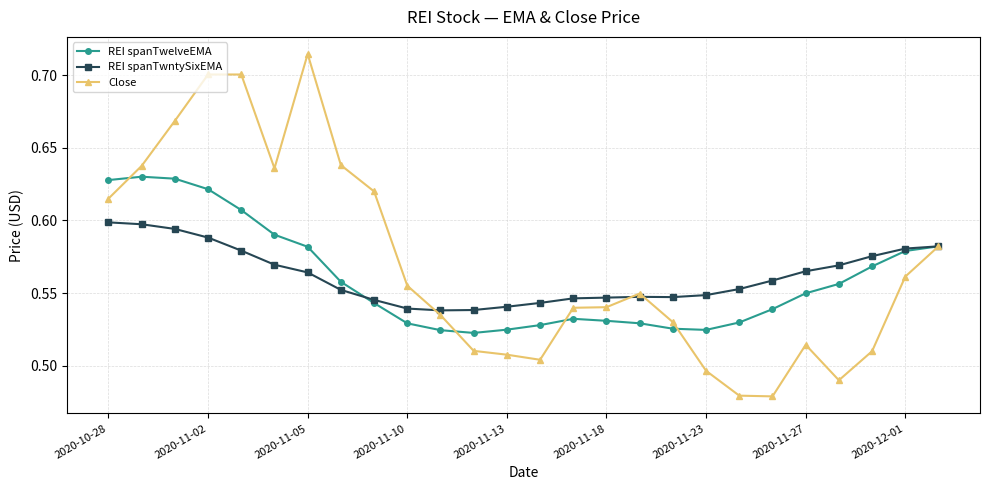

How many lines are shown in the chart?

3